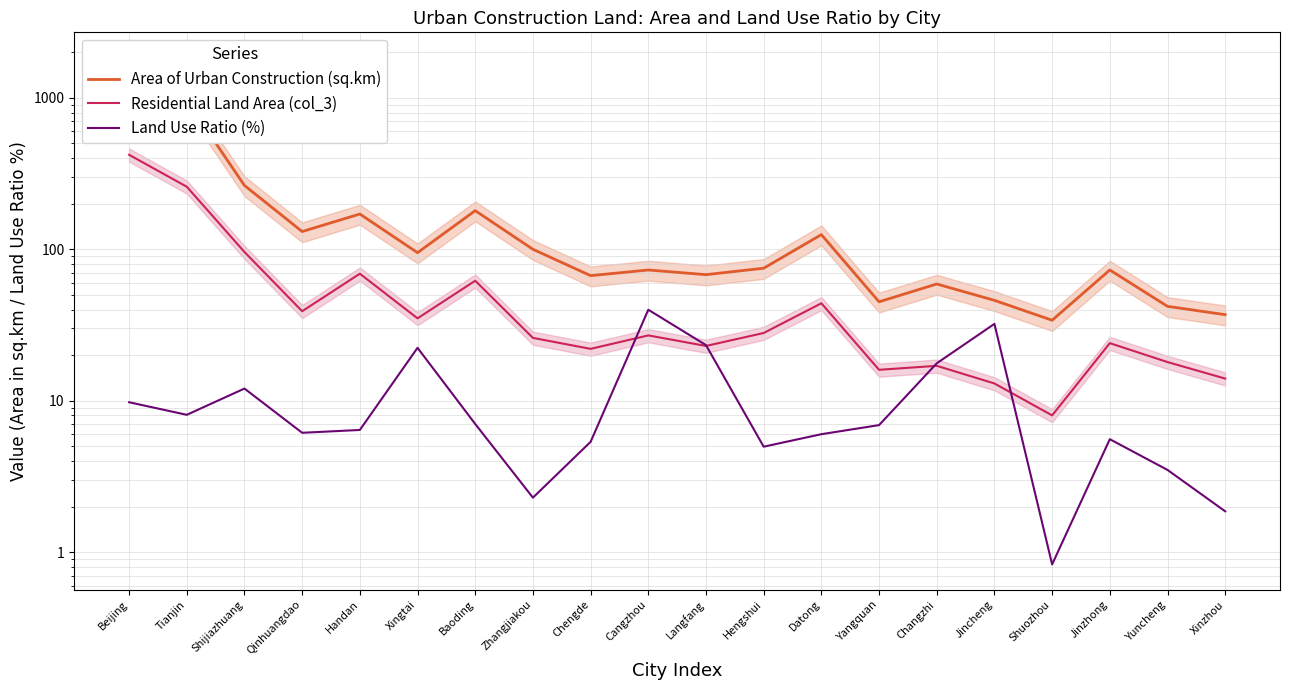

Rank the categories by Area of Urban Construction (sq.km) value from highest to lowest.

Beijing, Tianjin, Shijiazhuang, Baoding, Handan, Qinhuangdao, Datong, Zhangjiakou, Xingtai, Hengshui, Cangzhou, Jinzhong, Langfang, Chengde, Changzhi, Jincheng, Yangquan, Yuncheng, Xinzhou, Shuozhou